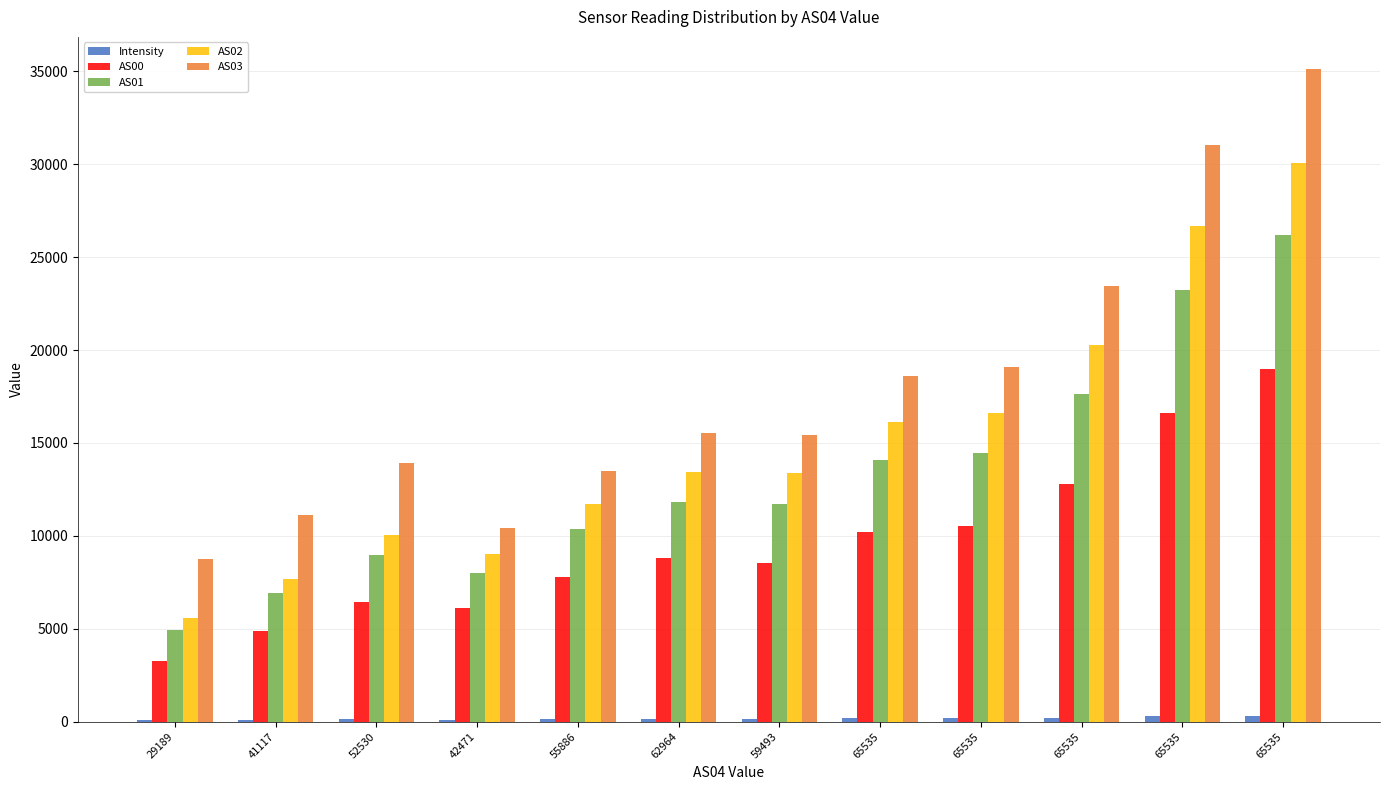

Count the number of data series in this chart.

5